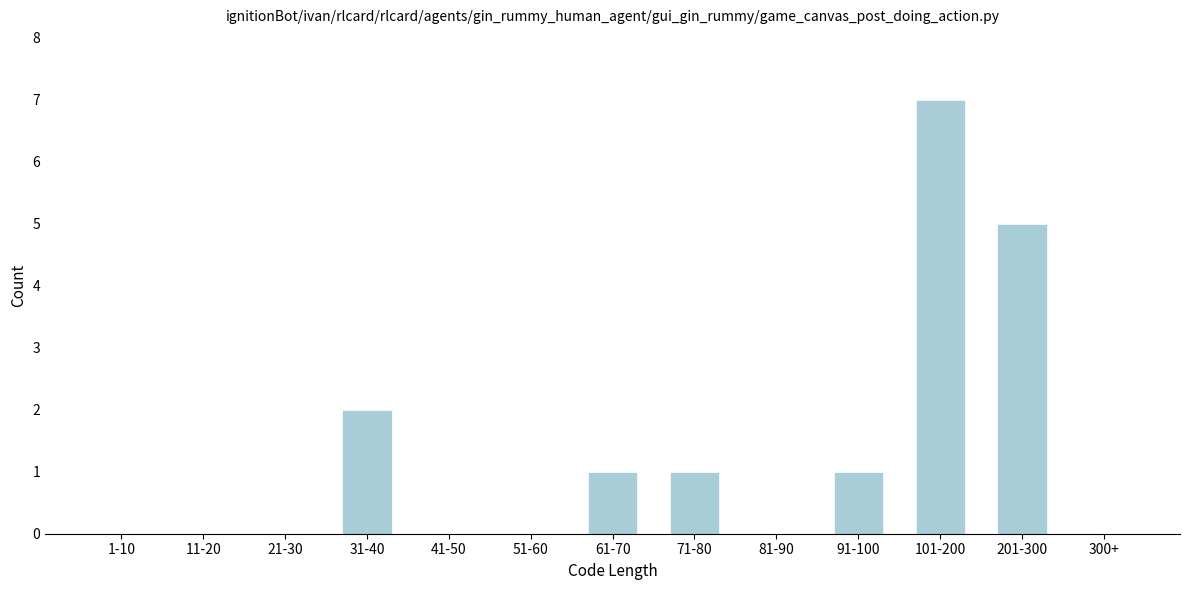

Reading right to left, what are all the values shown in this chart?

300+=0	201-300=5	101-200=7	91-100=1	81-90=0	71-80=1	61-70=1	51-60=0	41-50=0	31-40=2	21-30=0	11-20=0	1-10=0